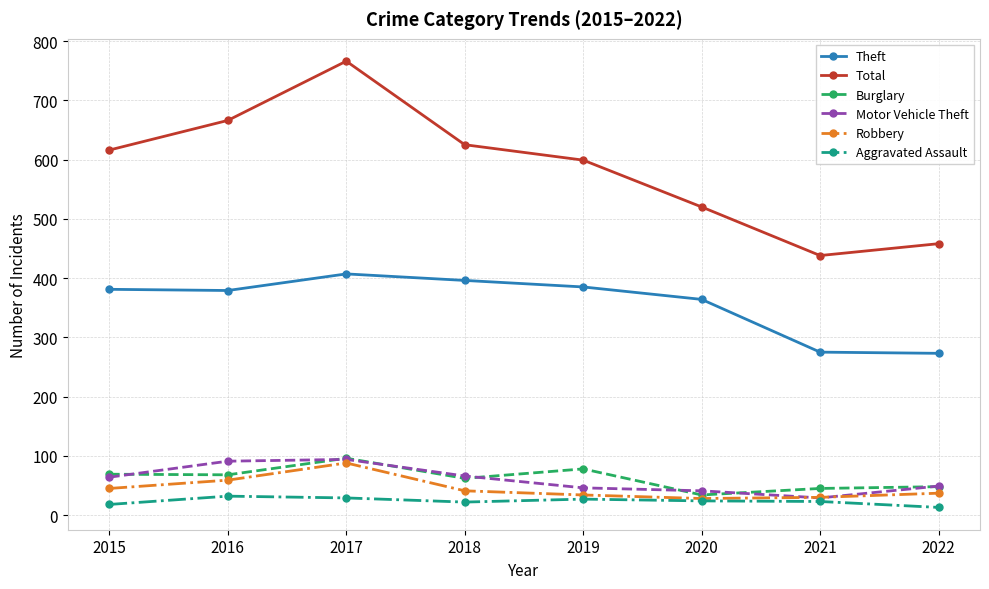

True or false: Robbery and Total intersect in this chart.

False